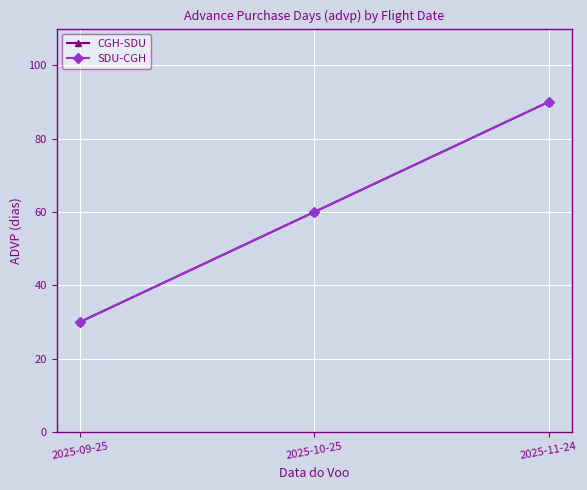

True or false: CGH-SDU has a value of 90 at 2025-11-24.

True